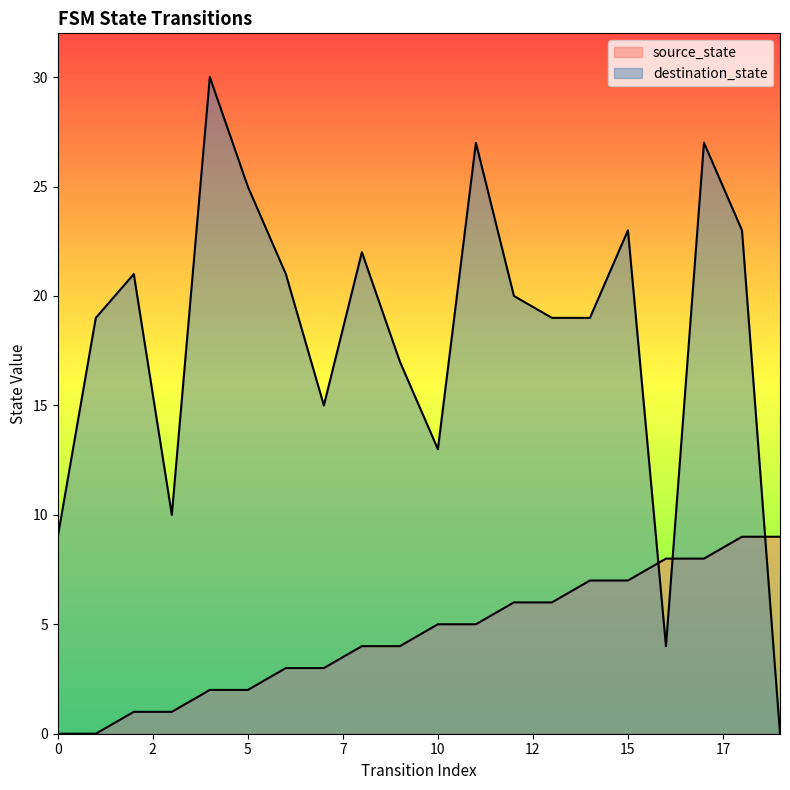

Where do source_state and destination_state first cross each other?

15 and 16